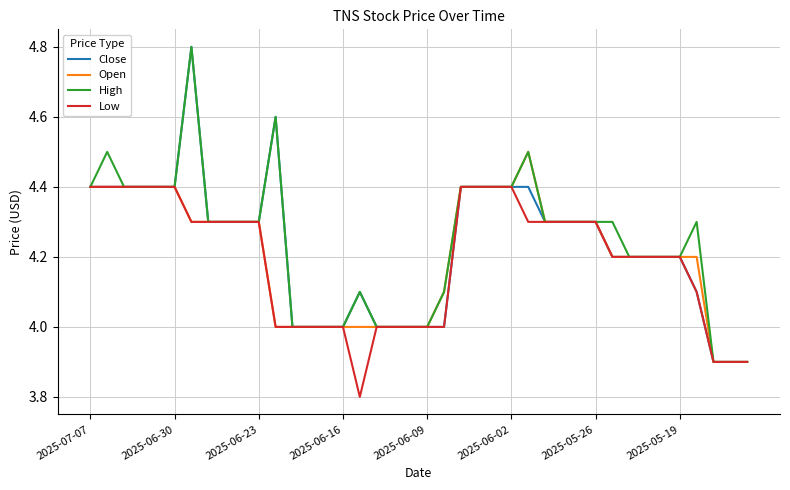

What is the maximum value shown in the chart?

4.8